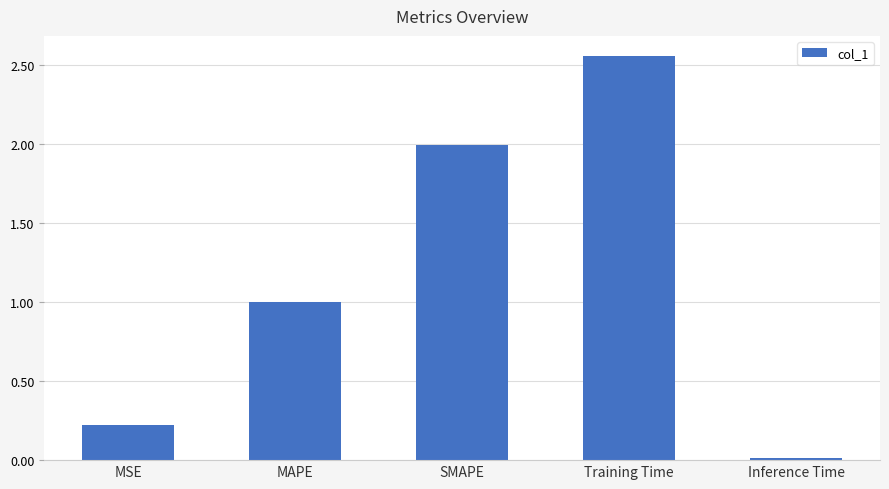

What is the label of the 4th bar from the left?

Training Time